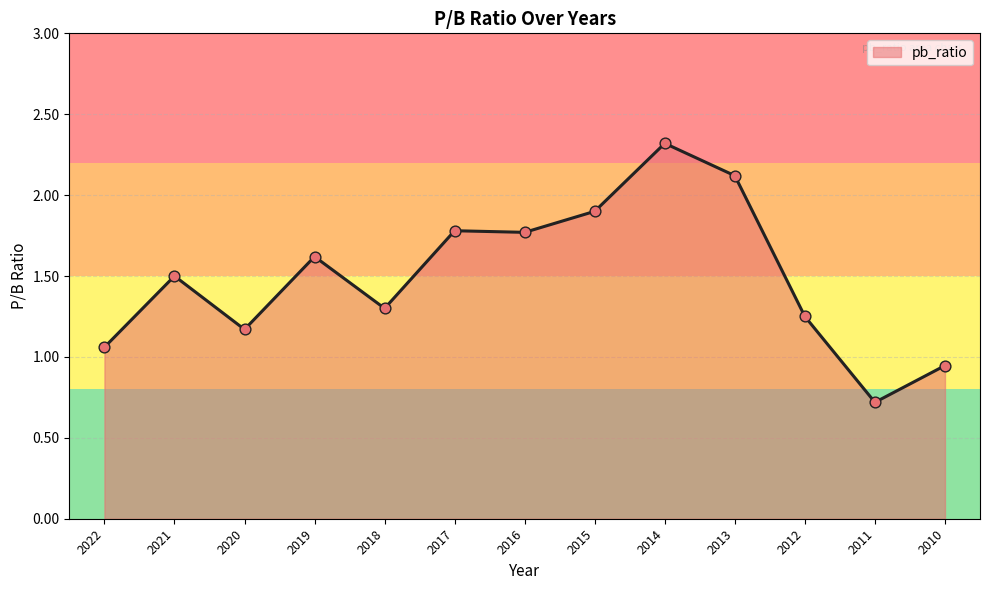

Between 2011 and 2010, which is larger?

2010